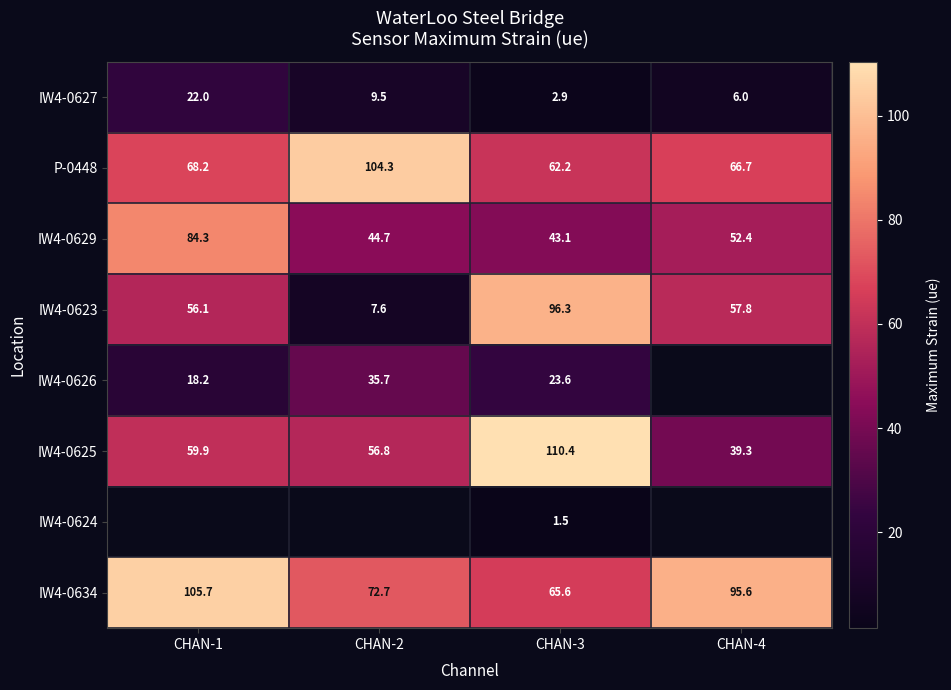

Is the value of IW4-0627 at CHAN-1 greater than the value of P-0448 at CHAN-1?

No